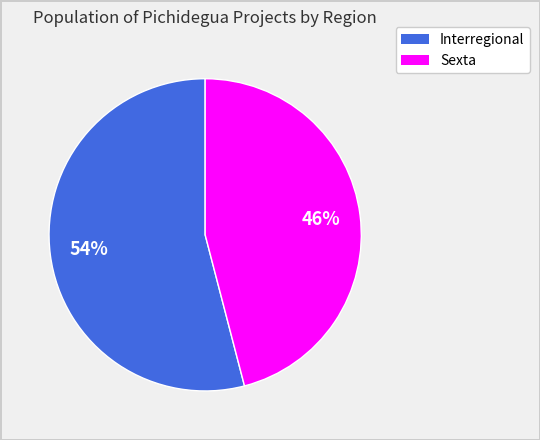

True or false: Sexta accounts for 46% of the total.

True